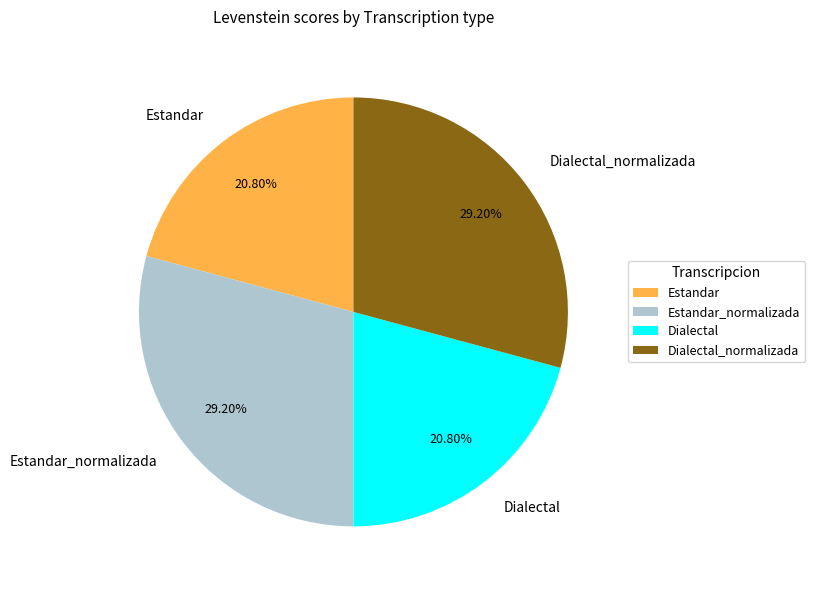

Does Estandar represent more than half of the total?

No